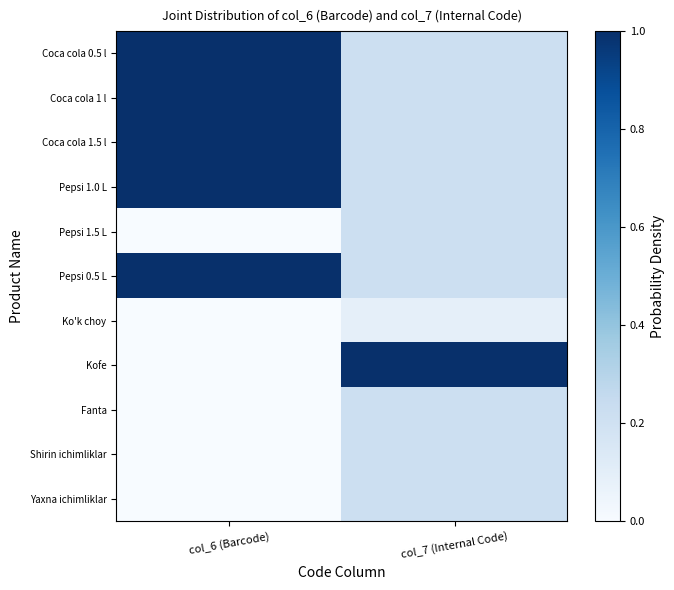

Reading right to left, what are all the values shown in this chart?

Coca cola 0.5 l: col_7 (Internal Code)=0.2	col_6 (Barcode)=1.0
Coca cola 1 l: col_7 (Internal Code)=0.2	col_6 (Barcode)=1.0
Coca cola 1.5 l: col_7 (Internal Code)=0.2	col_6 (Barcode)=1.0
Pepsi 1.0 L: col_7 (Internal Code)=0.2	col_6 (Barcode)=1.0
Pepsi 1.5 L: col_7 (Internal Code)=0.2	col_6 (Barcode)=0.0
Pepsi 0.5 L: col_7 (Internal Code)=0.2	col_6 (Barcode)=1.0
Ko'k choy: col_7 (Internal Code)=0.1	col_6 (Barcode)=0.0
Kofe: col_7 (Internal Code)=1.0	col_6 (Barcode)=0.0
Fanta: col_7 (Internal Code)=0.2	col_6 (Barcode)=0.0
Shirin ichimliklar: col_7 (Internal Code)=0.2	col_6 (Barcode)=0.0
Yaxna ichimliklar: col_7 (Internal Code)=0.2	col_6 (Barcode)=0.0